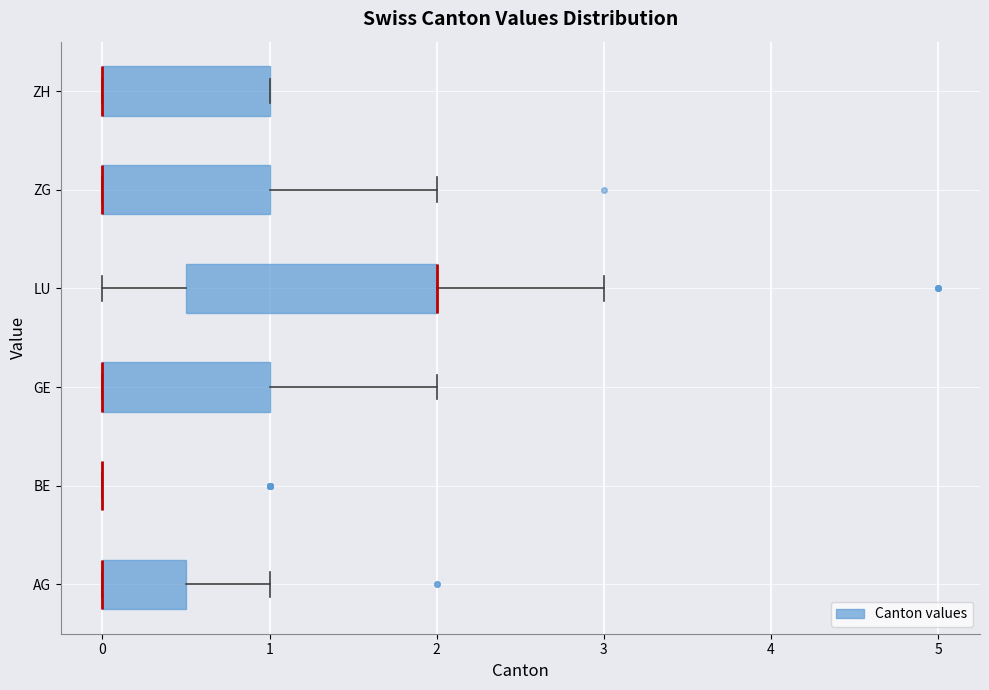

Reading bottom to top, transcribe this box plot: for each box, give where its median line is, the range the box spans, and where its two whiskers end, as read against the x-axis. The values are not printed on the chart, so give them approximately, as read against the axis.

AG: median 0.0 (drawn on the box's left edge), box 0.0 to 0.5, whiskers 0.0 to 1.0
BE: box collapsed to a line at 0.0, whiskers 0.0 to 0.0
GE: median 0.0 (drawn on the box's left edge), box 0.0 to 1.0, whiskers 0.0 to 2.0
LU: median 2.0 (drawn on the box's right edge), box 0.5 to 2.0, whiskers 0.0 to 3.0
ZG: median 0.0 (drawn on the box's left edge), box 0.0 to 1.0, whiskers 0.0 to 2.0
ZH: median 0.0 (drawn on the box's left edge), box 0.0 to 1.0, whiskers 0.0 to 1.0